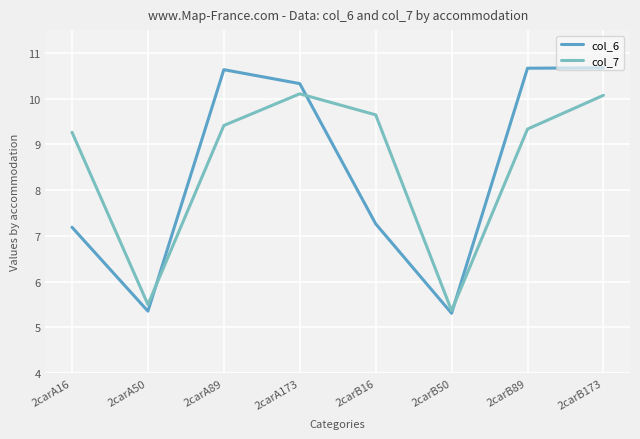

What is the difference between the highest and lowest values at 2carB173?

0.6